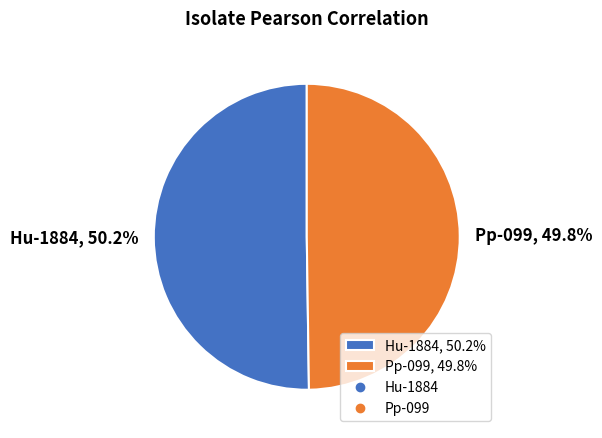

To the nearest percent, what is the average slice percentage?

50%